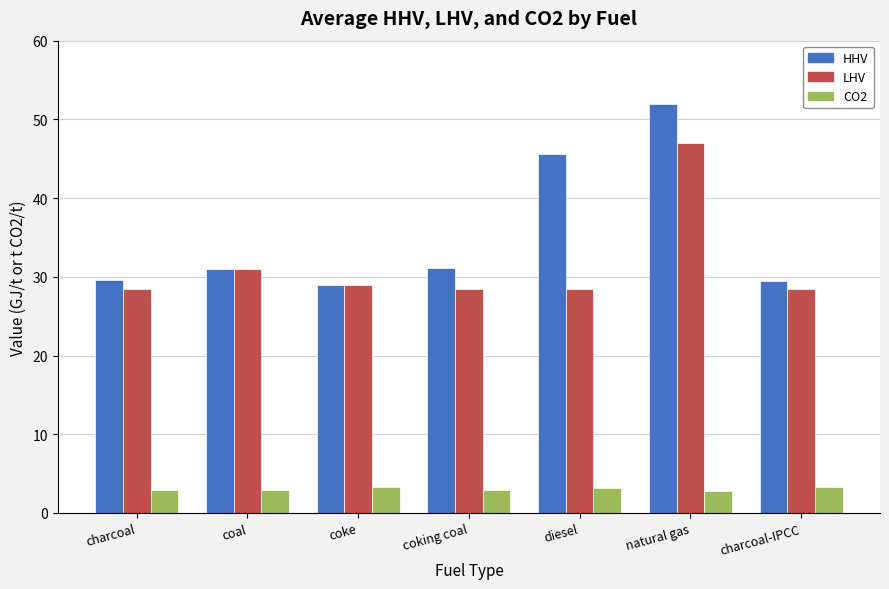

Is the value of CO2 at natural gas greater than the value of HHV at coking coal?

No